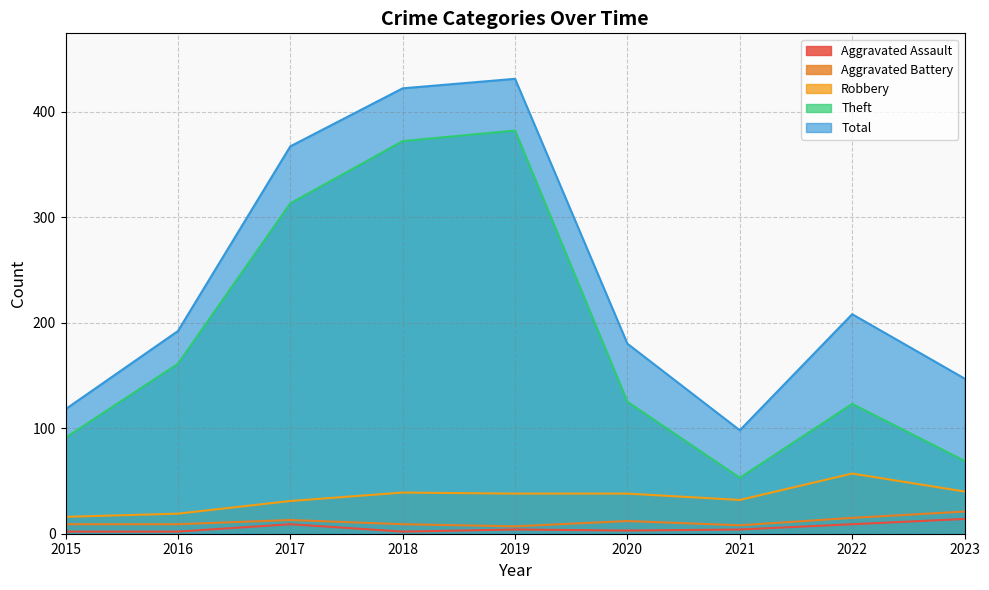

Does the chart have visible grid lines?

Yes